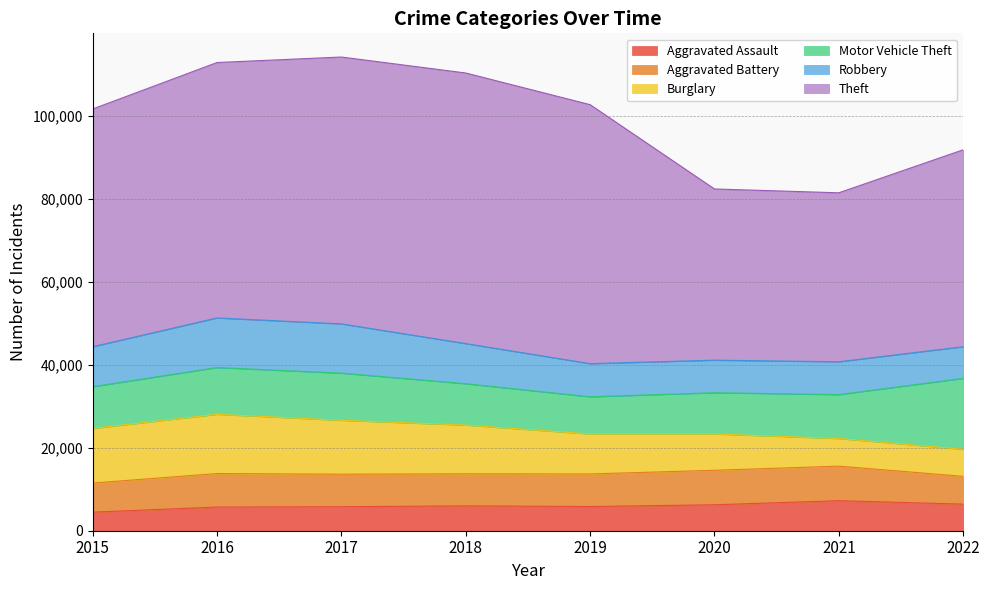

At which category is the sum across all series the highest?

2017